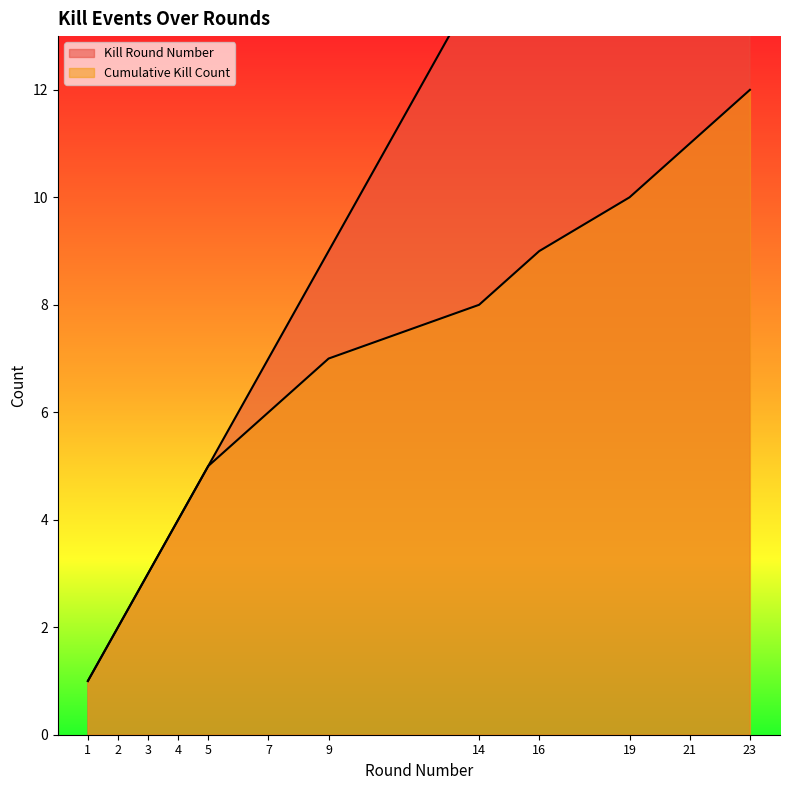

What is the value of the Cumulative Kills point at the 6th from the left?

6